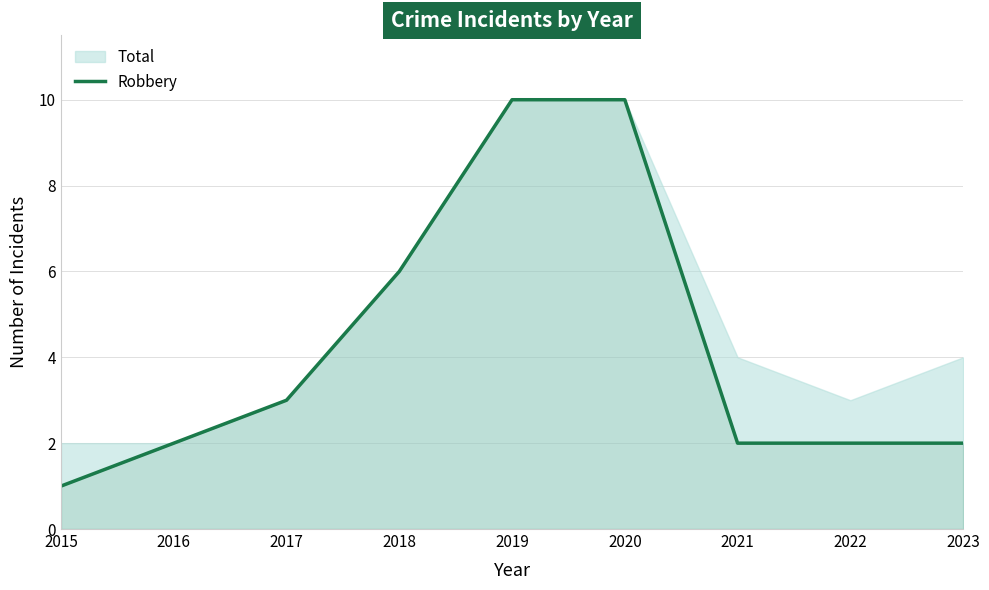

What is the greatest value displayed?

10